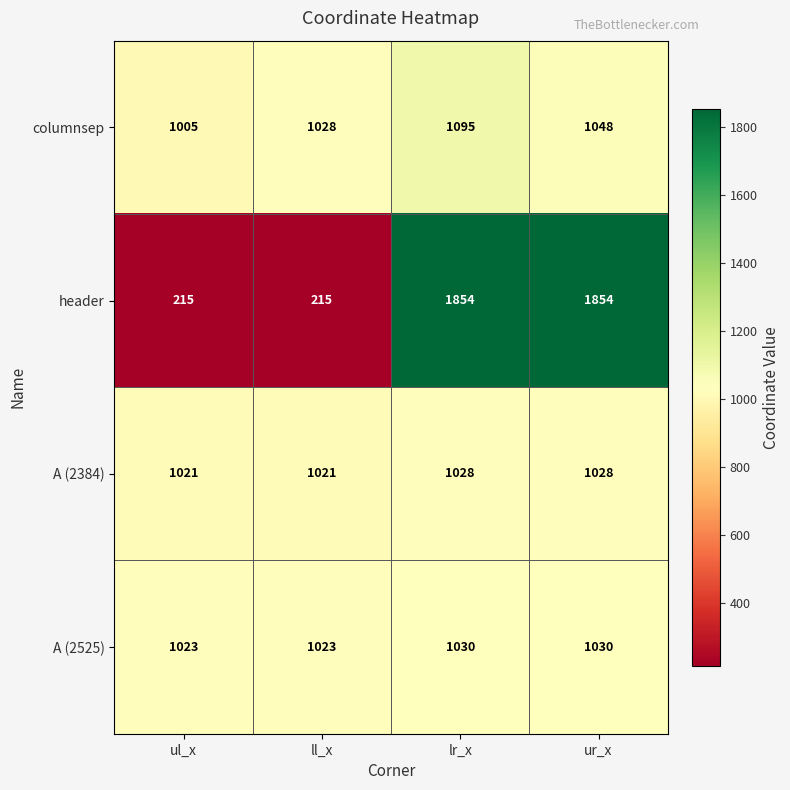

The A (2525) series shows 1023 at ul_x. True or false?

True